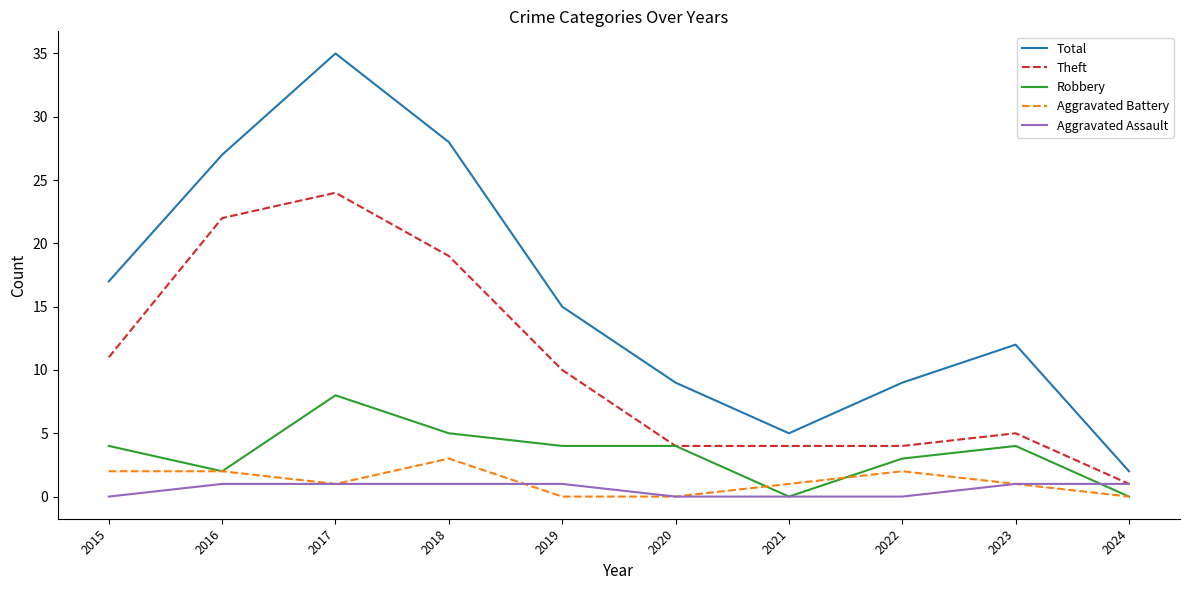

Reading left to right, extract all data points from this chart.

Total: 17	27	35	28	15	9	5	9	12	2
Theft: 11	22	24	19	10	4	4	4	5	1
Robbery: 4	2	8	5	4	4	0	3	4	0
Aggravated Battery: 2	2	1	3	0	0	1	2	1	0
Aggravated Assault: 0	1	1	1	1	0	0	0	1	1